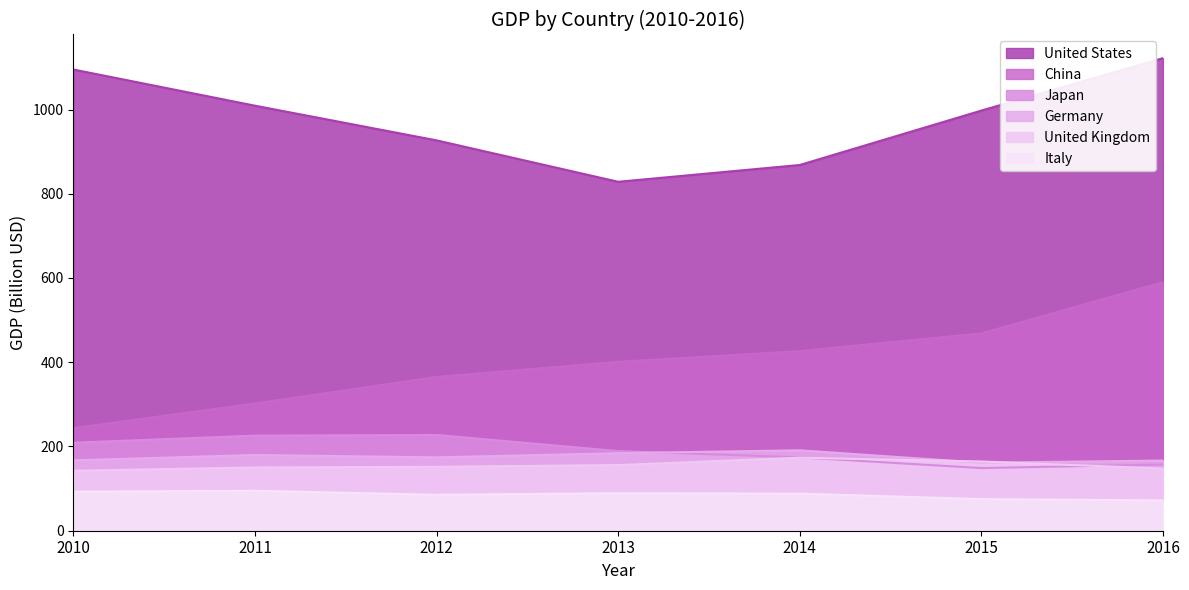

What is the total value across all series at 2014?

1921.2